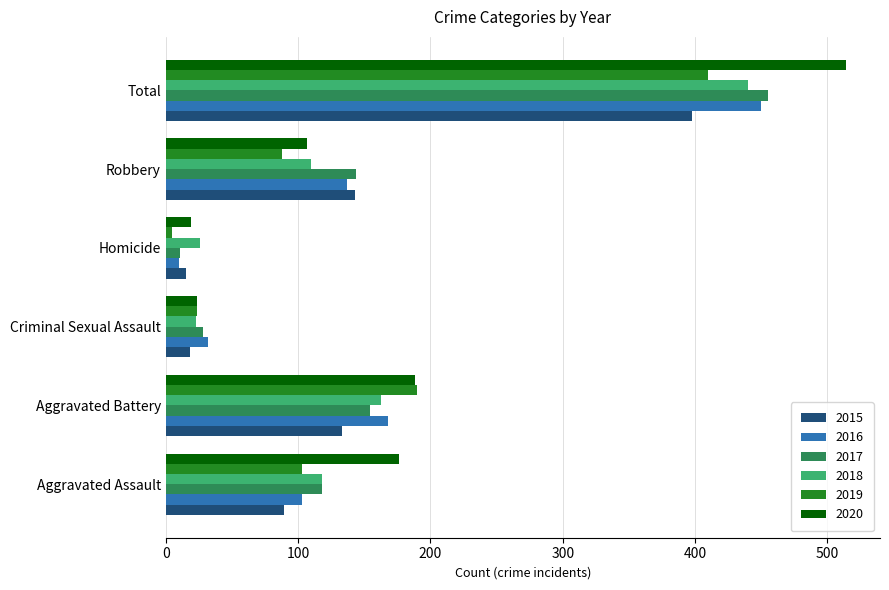

What is the total value across all series at Total?

2667